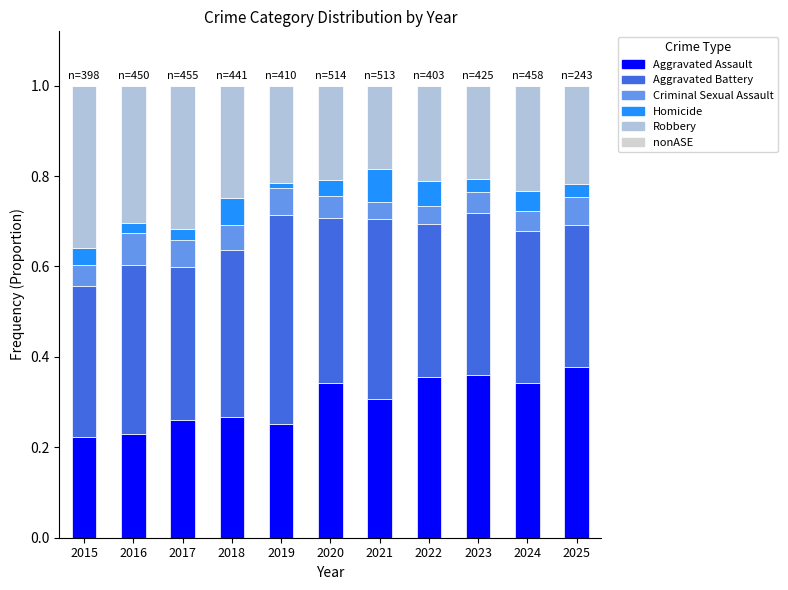

The value of Aggravated Battery at 2021 is 0.6. True or false?

False